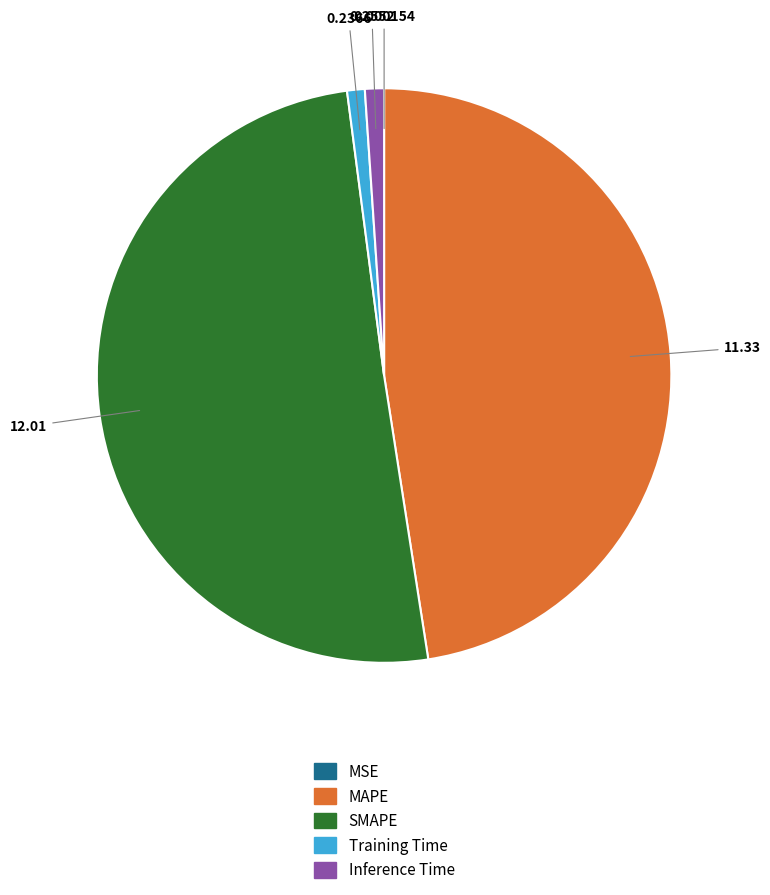

Does SMAPE represent more than half of the total?

Yes